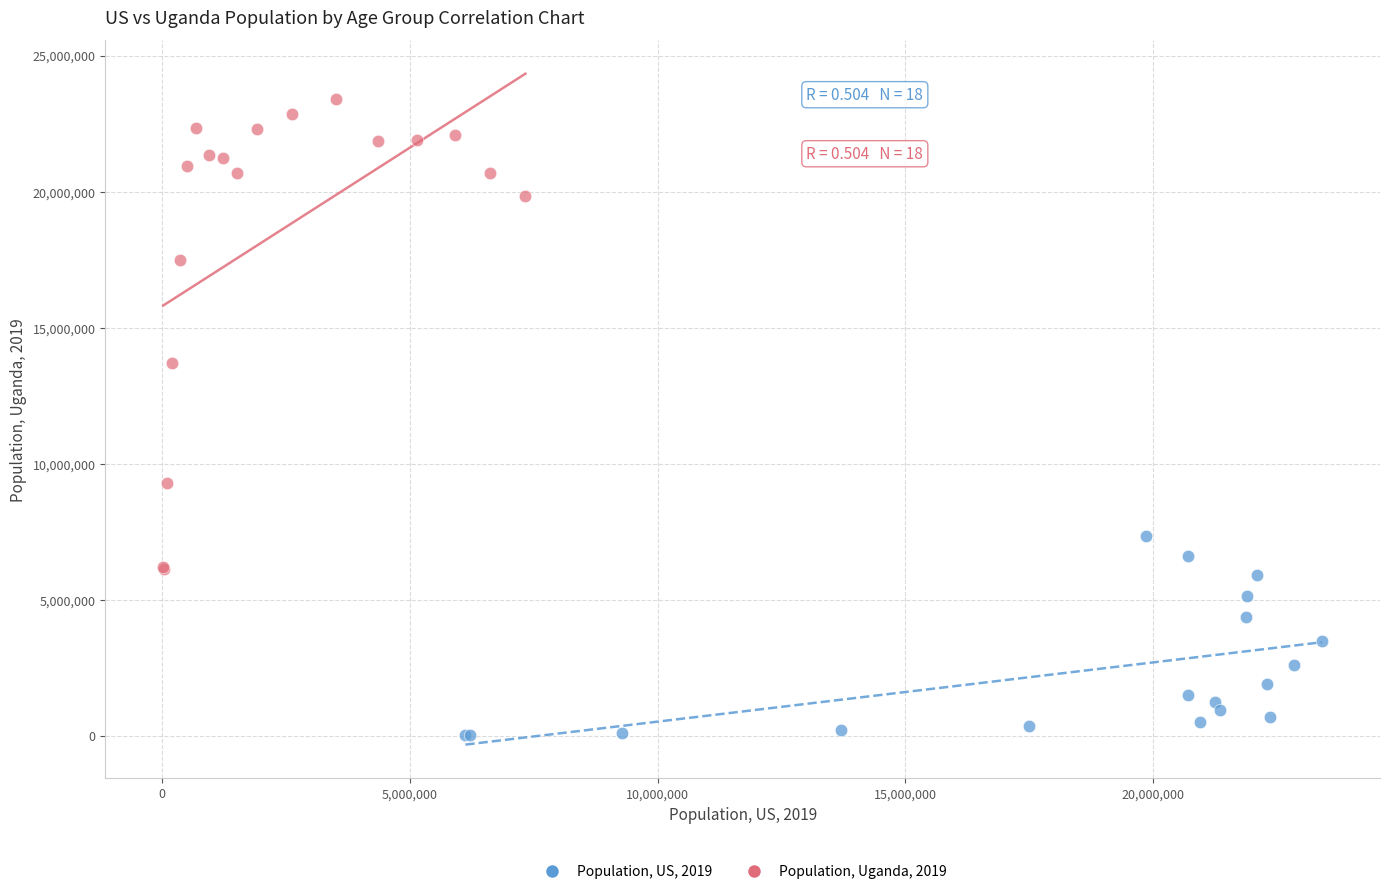

Which series has the largest Y range (max minus min)?

Population, Uganda, 2019